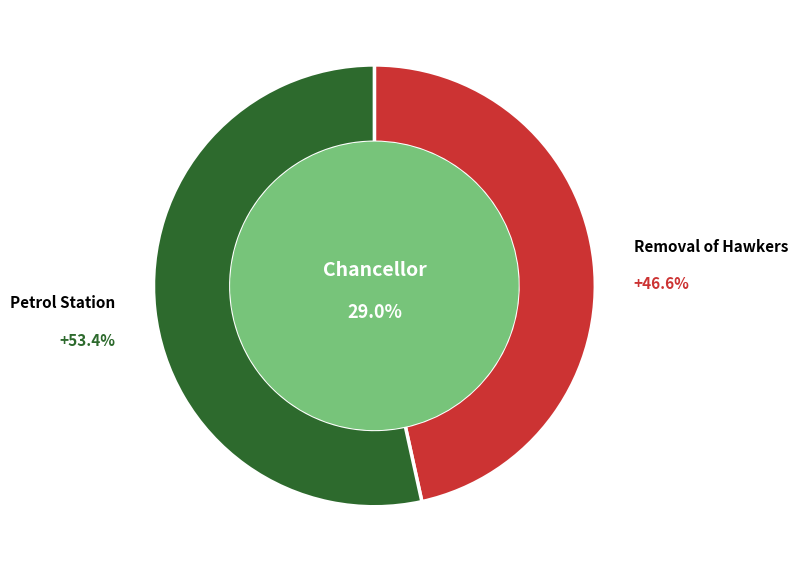

Which category has the biggest portion of the pie?

Petrol Station